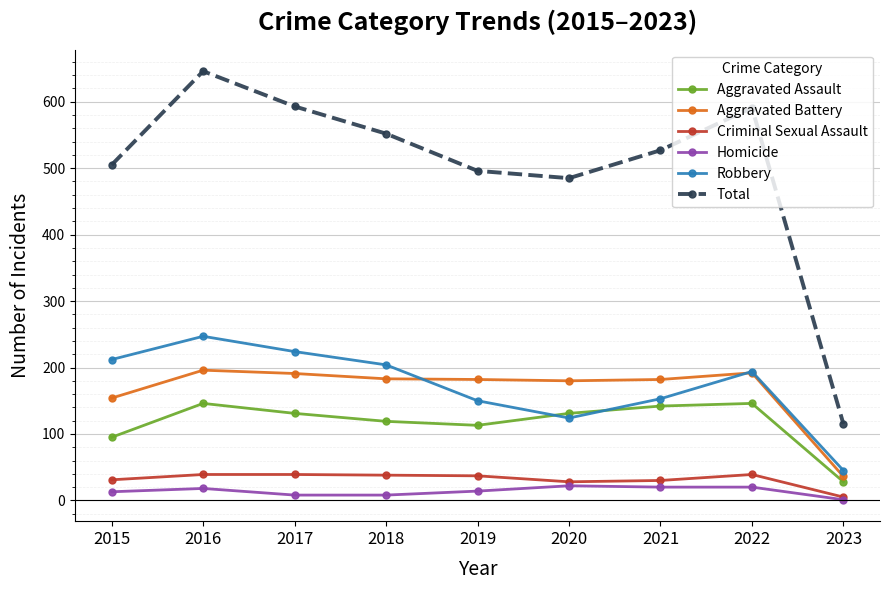

Is it true that Criminal Sexual Assault equals 31 at 2015?

True